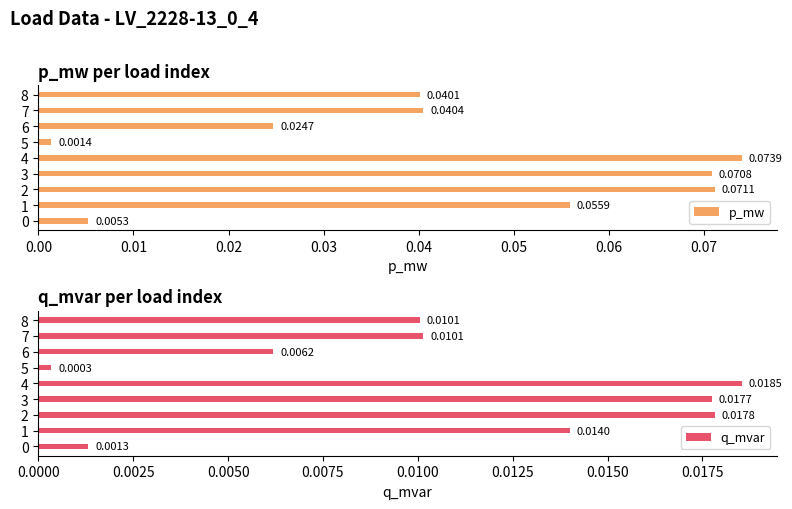

List the series in order of their overall mean, highest first.

p_mw, q_mvar